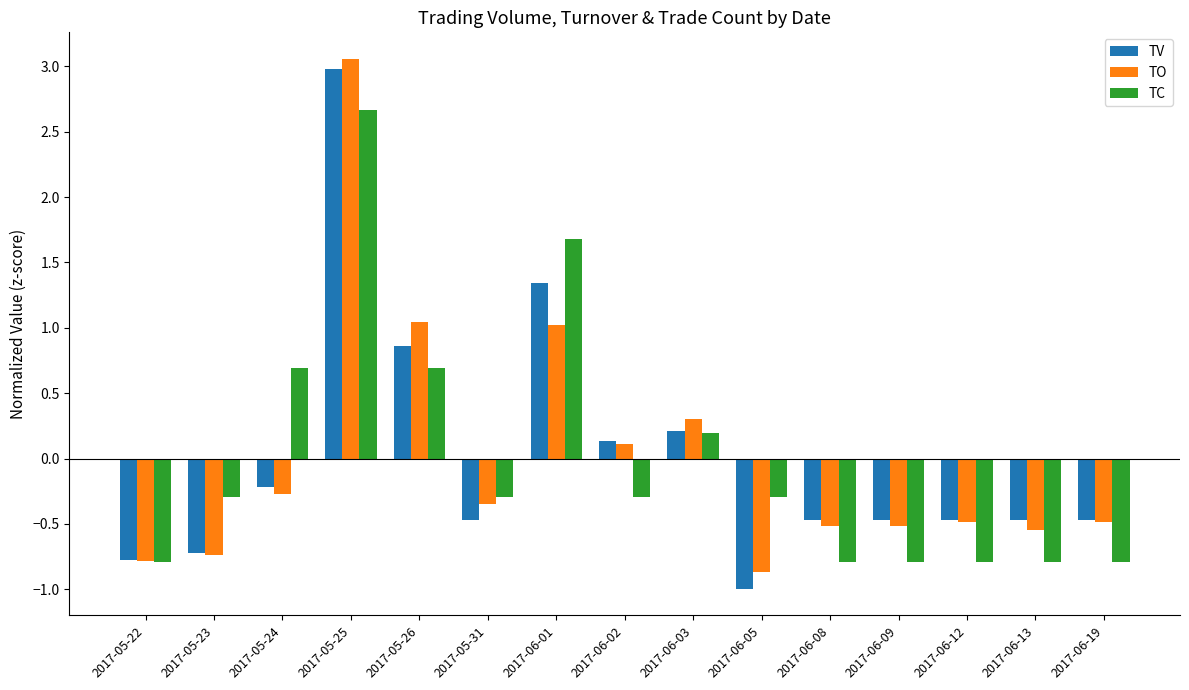

Does the chart contain stacked bars?

No